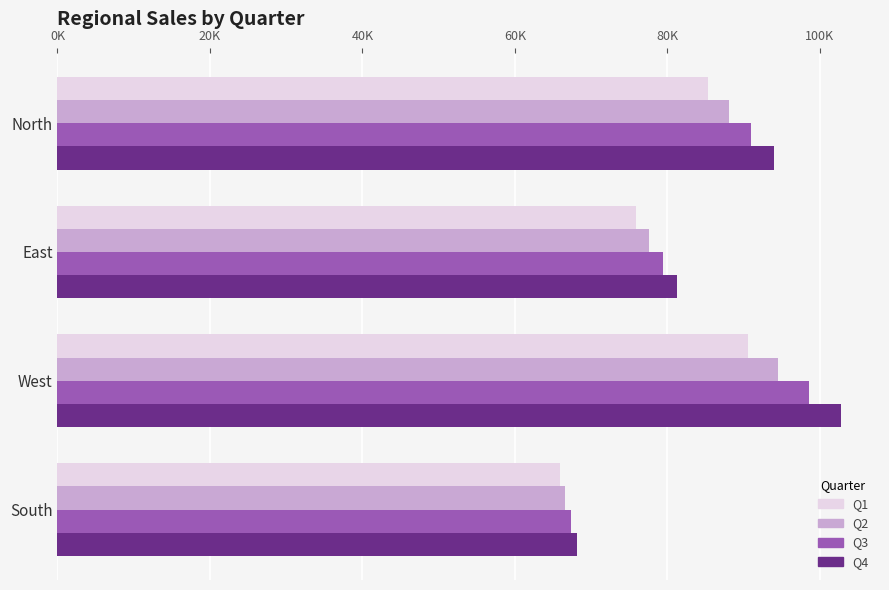

What is the minimum value for Q1?

65897.2